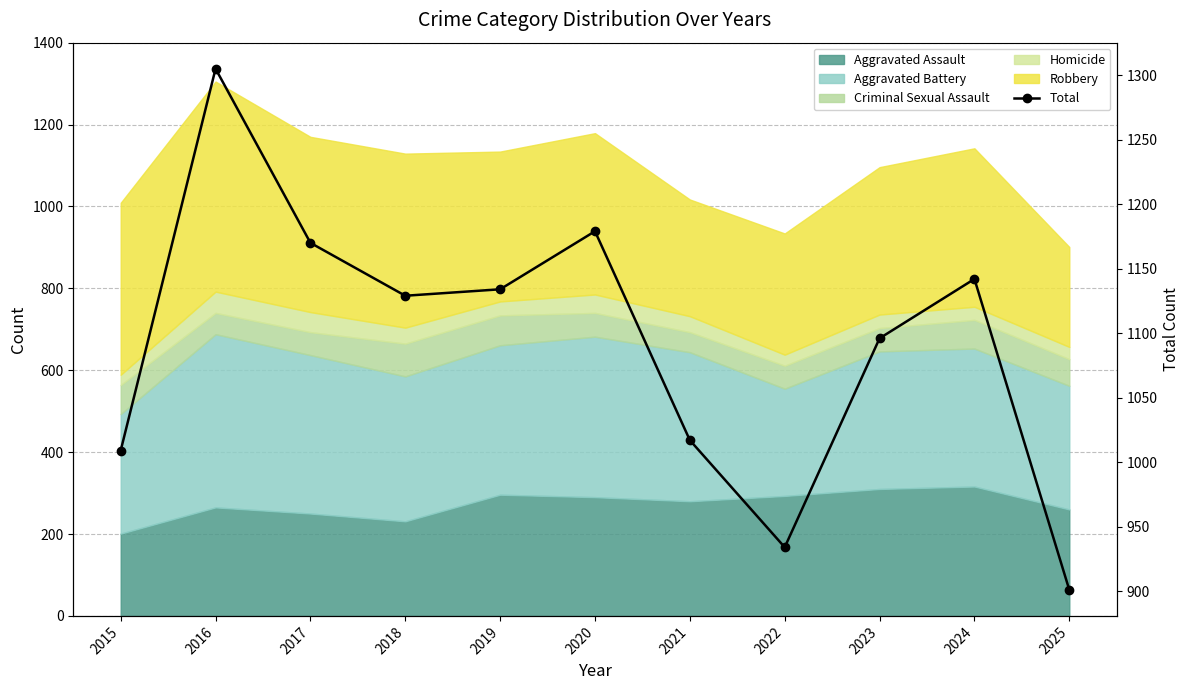

At which label is the value closest to 1103?

2023